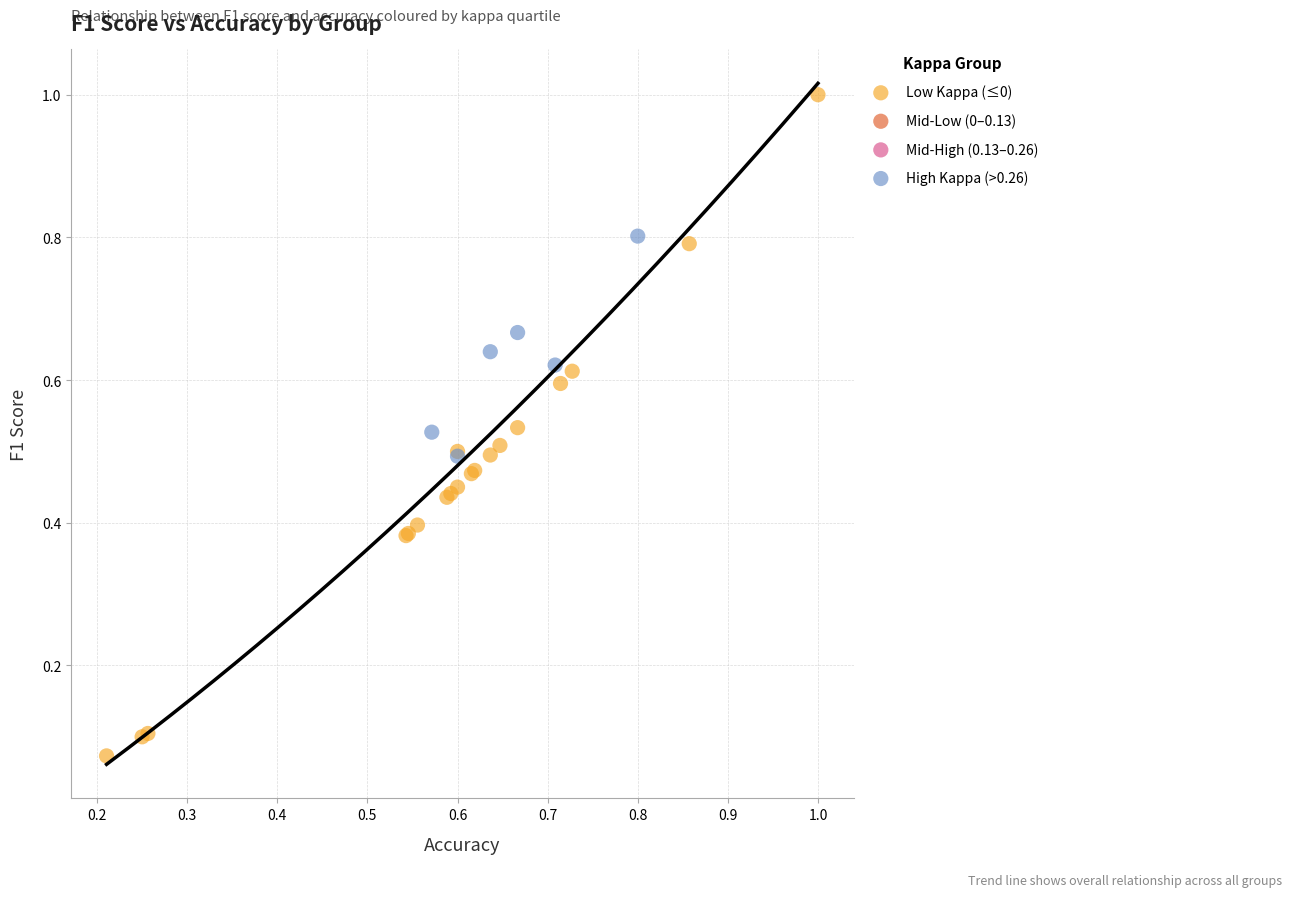

Which series contains the highest Y value?

Low Kappa (≤0)